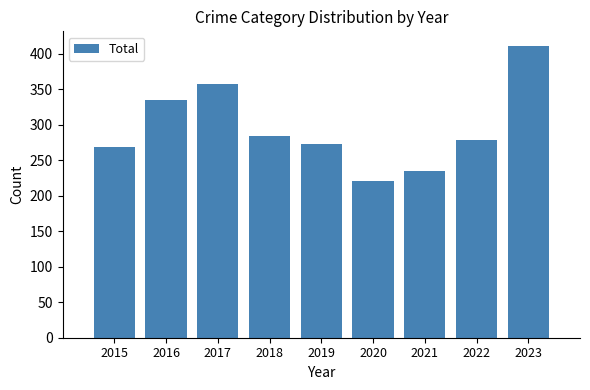

What is the smallest value displayed?

221